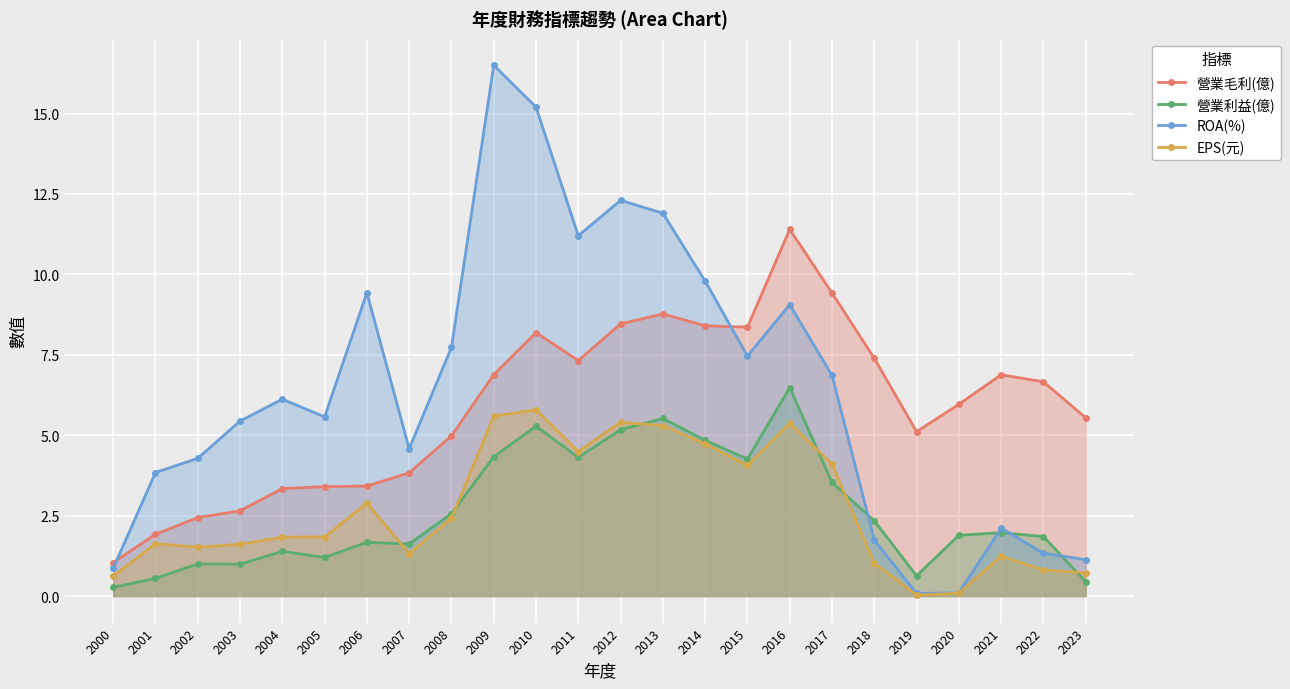

How many values in the EPS(元) series are below 1?

5